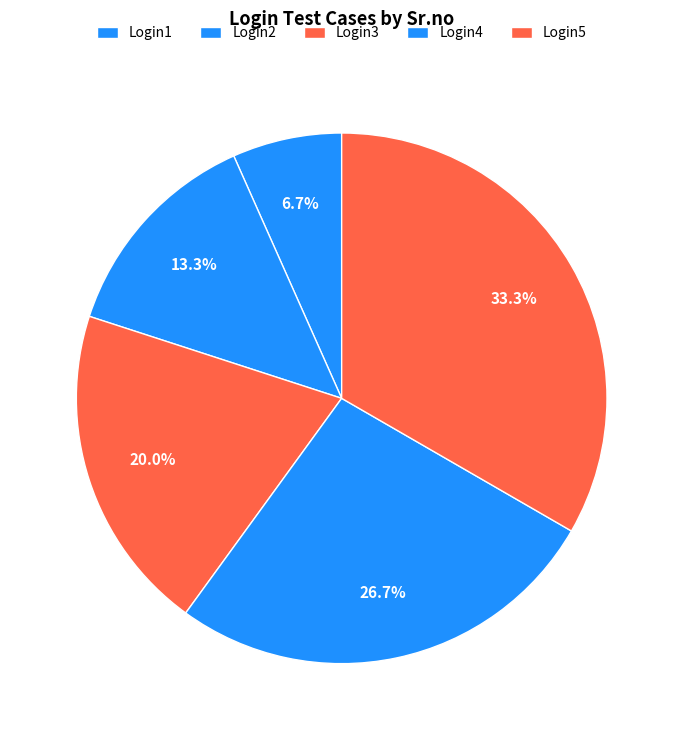

How many slices are in this pie chart?

5